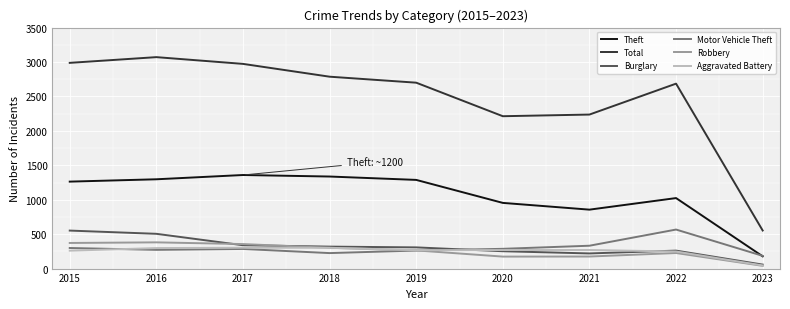

The value of Theft at 2016 is 1297. True or false?

True